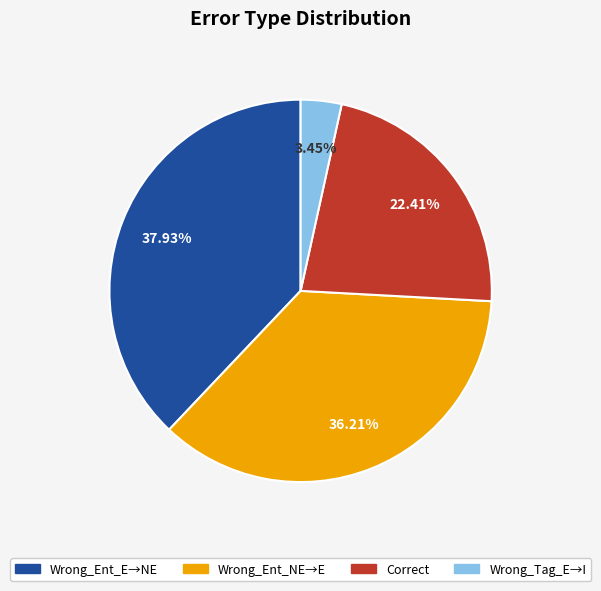

How many segments does this pie chart have?

4